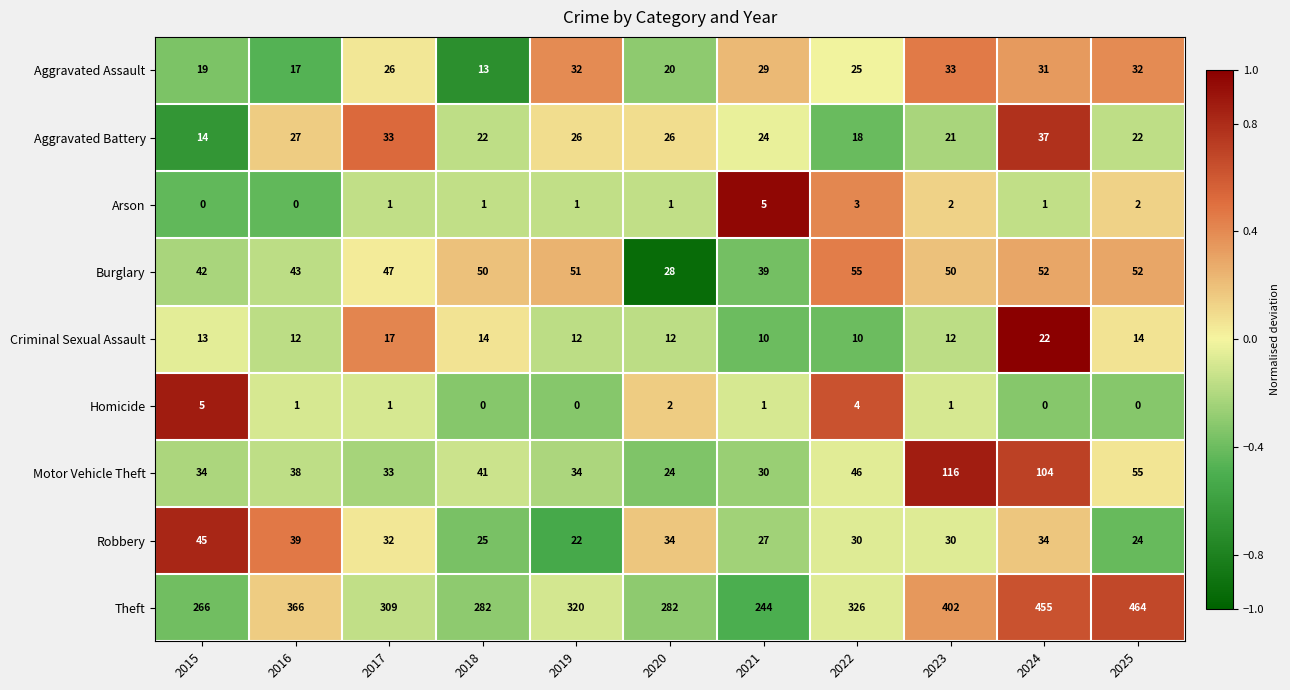

What is the approximate value of Burglary at 2016?

43